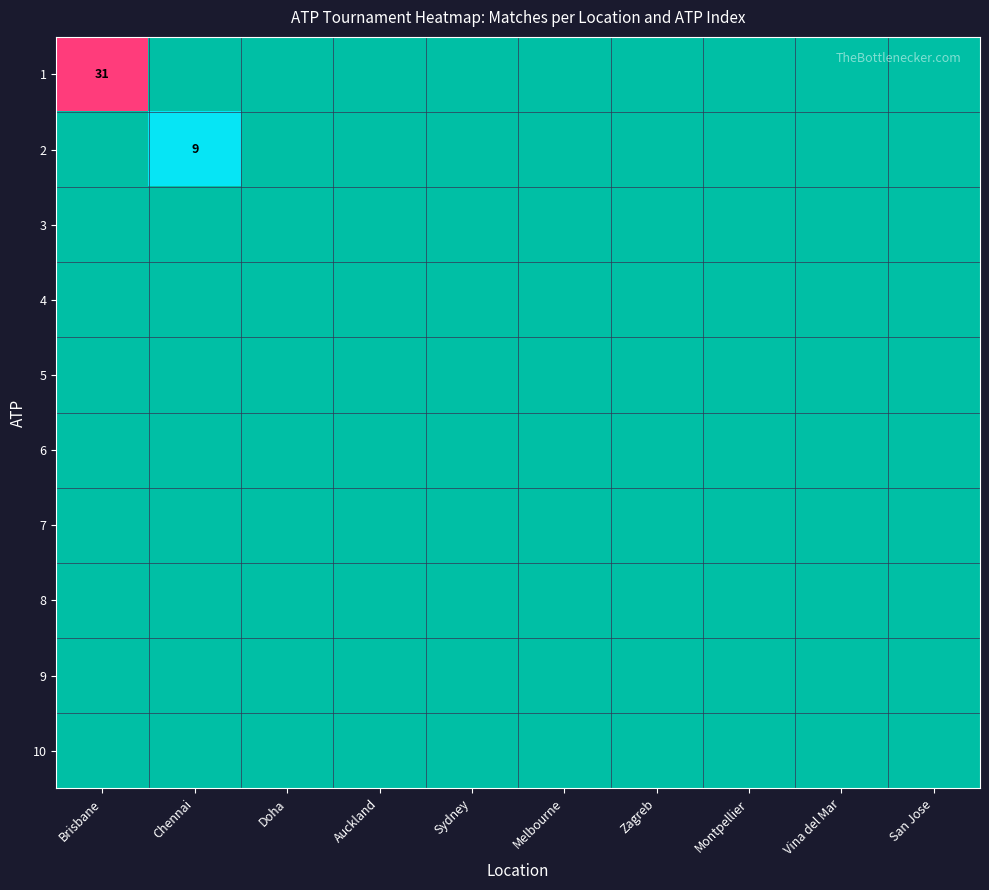

What is the greatest value displayed?

31